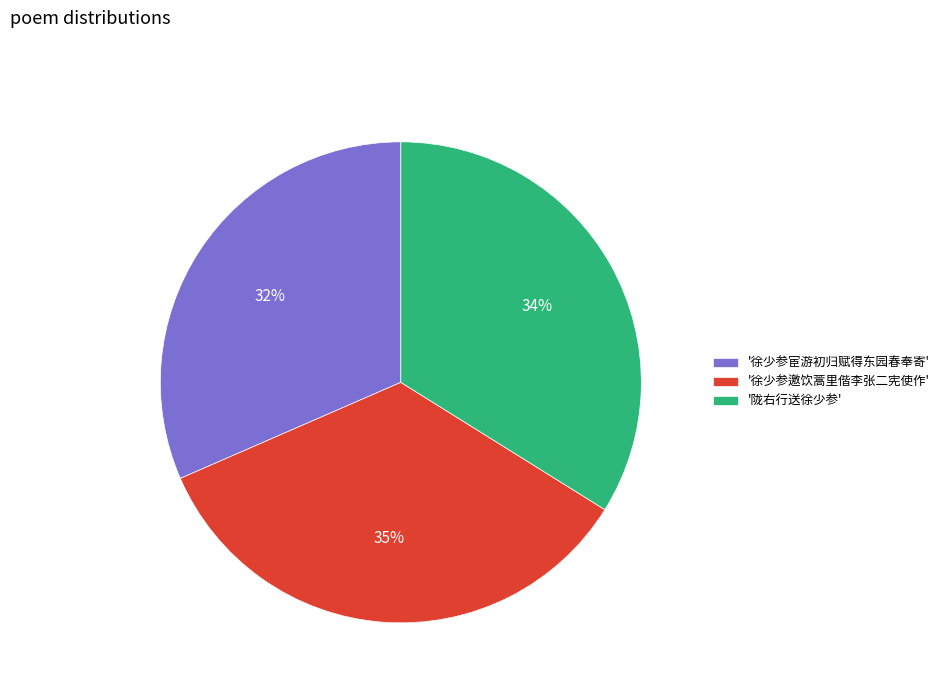

Count the number of slices in the pie.

3